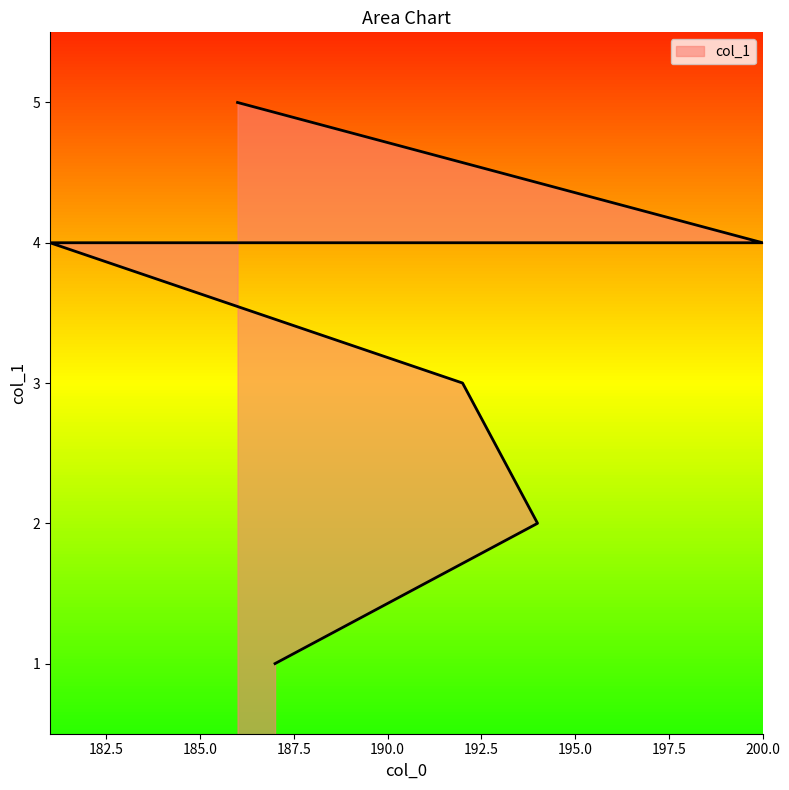

Reading left to right, list all the values displayed in this chart.

187=1	194=2	192=3	181=4	184=4	185=4	200=4	186=5